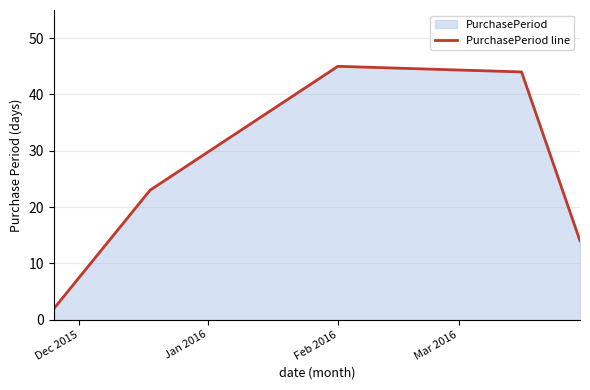

What is the greatest value displayed?

45